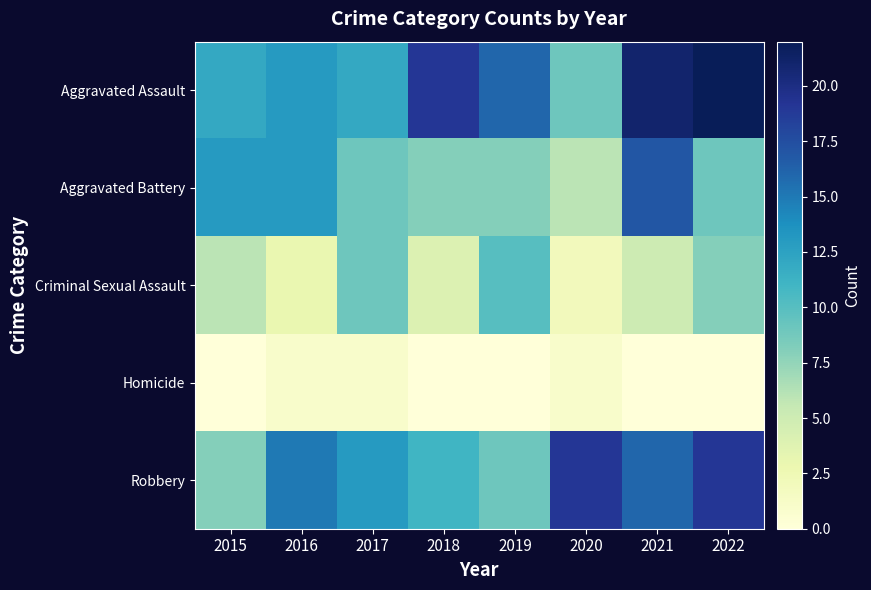

Which series has the widest spread of values?

Aggravated Assault